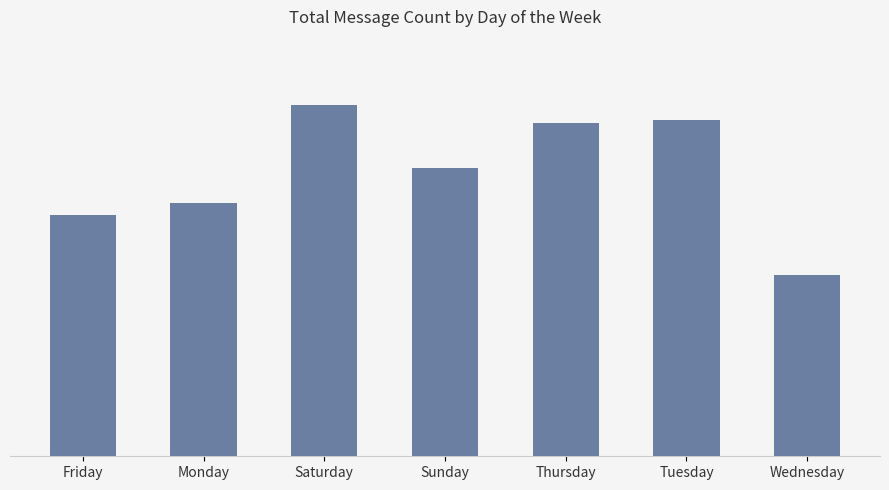

True or false: the data shows 43 at Tuesday.

False